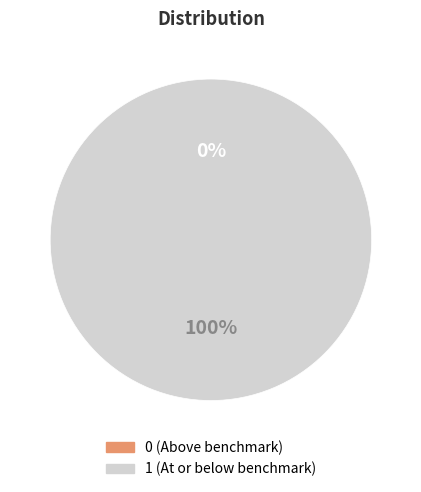

To the nearest percent, what percentage of the pie is 1?

100%